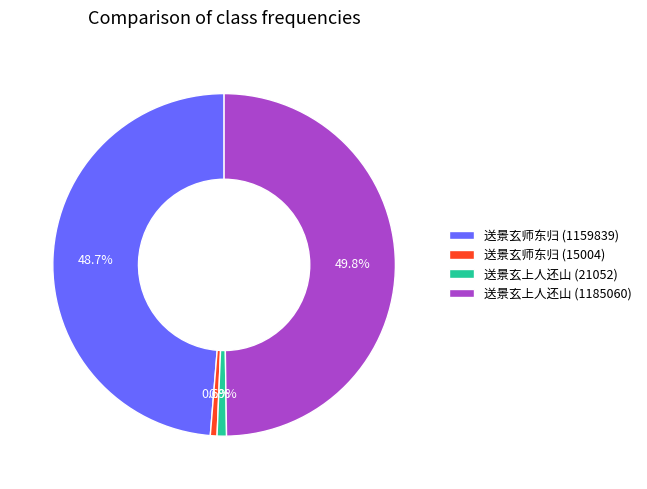

To the nearest percent, what percentage of the pie is 送景玄师东归 (1159839)?

49%